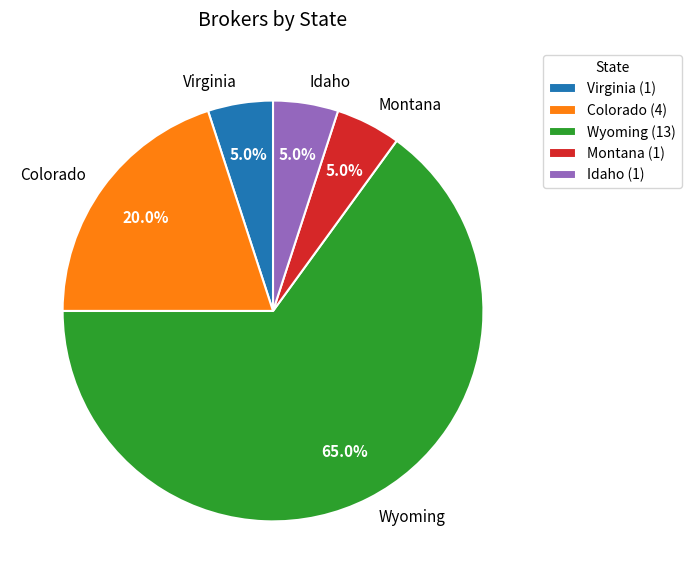

To the nearest percent, what is the difference between the largest and smallest slice percentages?

60%